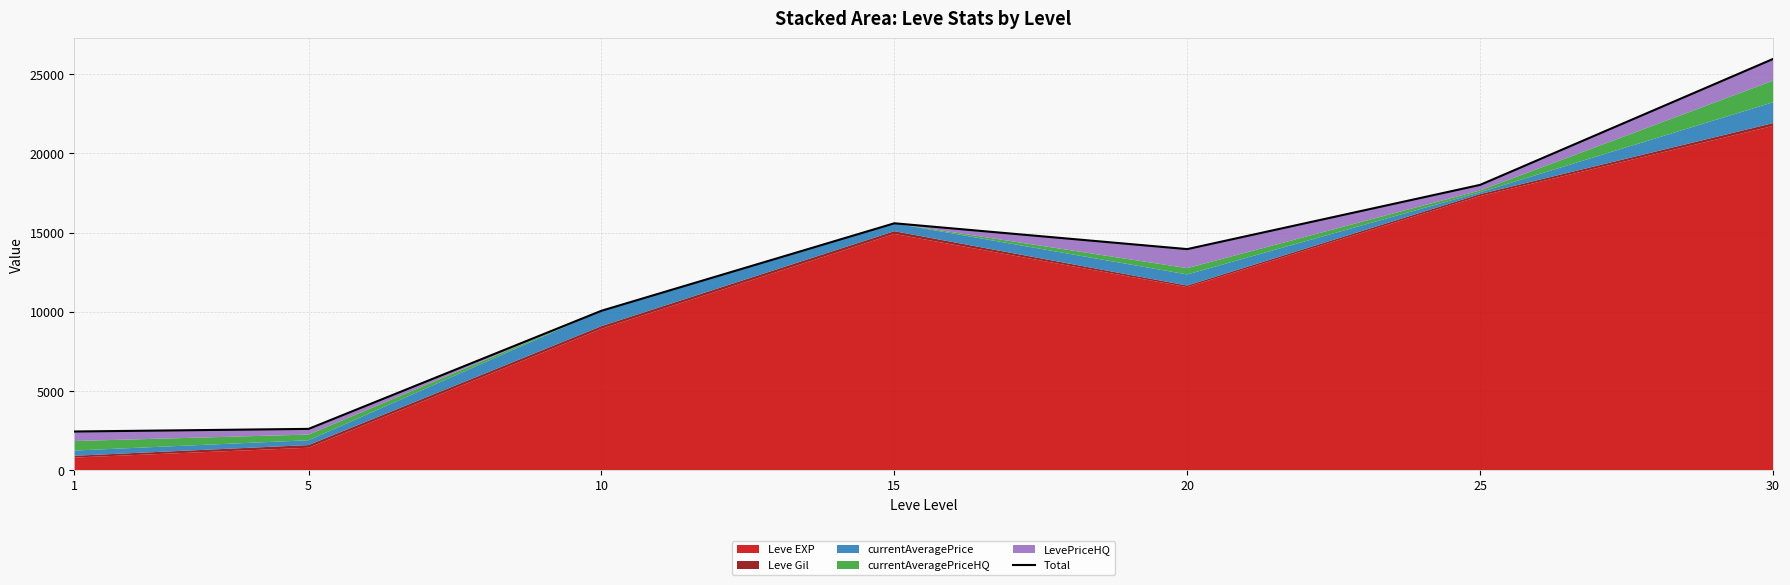

True or false: the data has more than 1 interior local peaks.

False